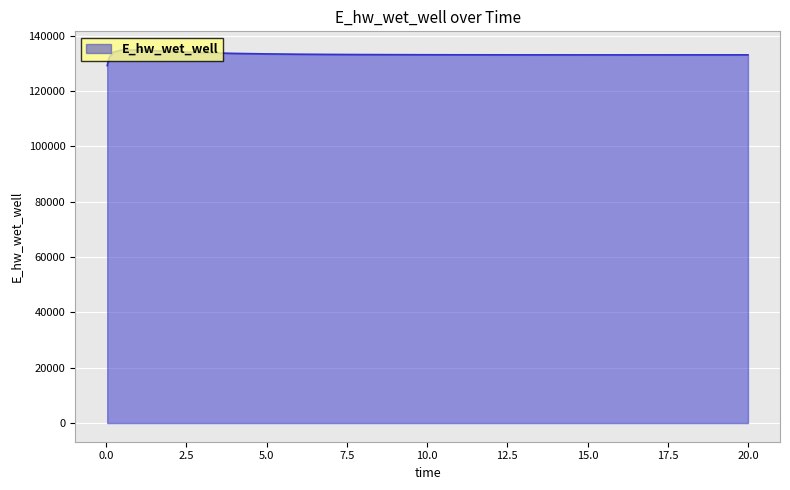

What is the average value?

133136.6